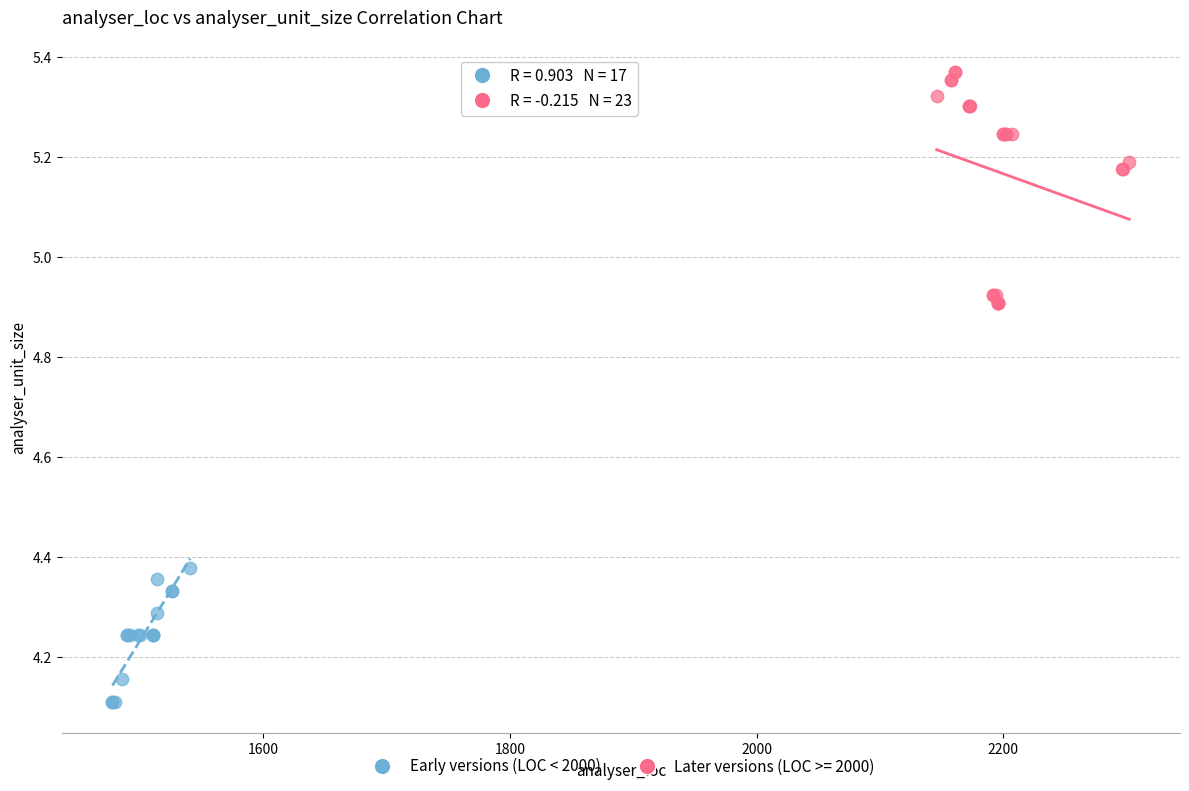

Which series contains the lowest Y value?

Early versions (LOC < 2000)